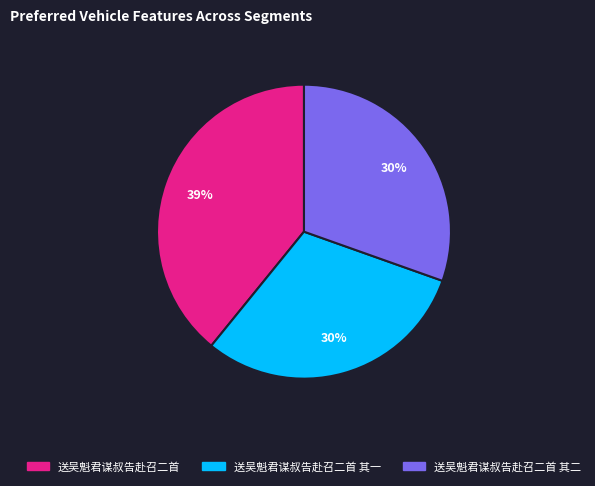

How many slices are in this pie chart?

3